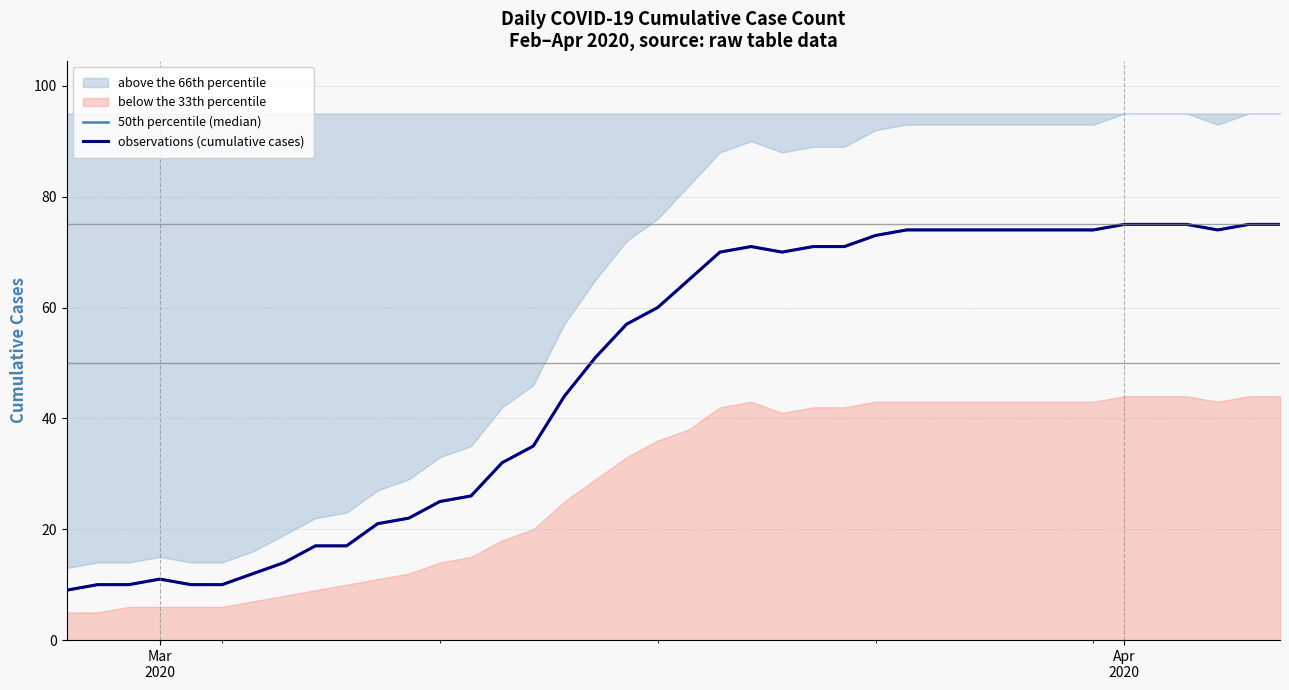

True or false: 50th percentile (median) and observations (cumulative cases) intersect in this chart.

False